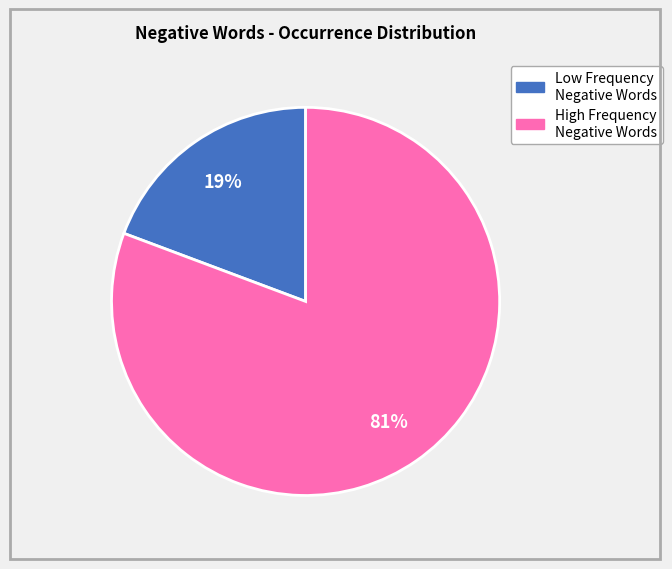

Does any single category account for the majority?

Yes